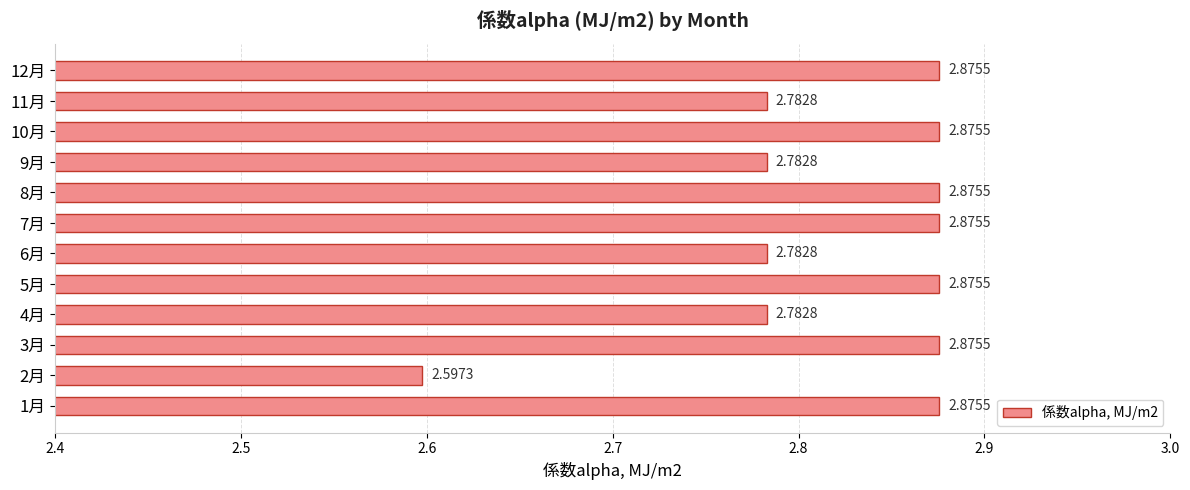

What is the sum of all values?

33.9